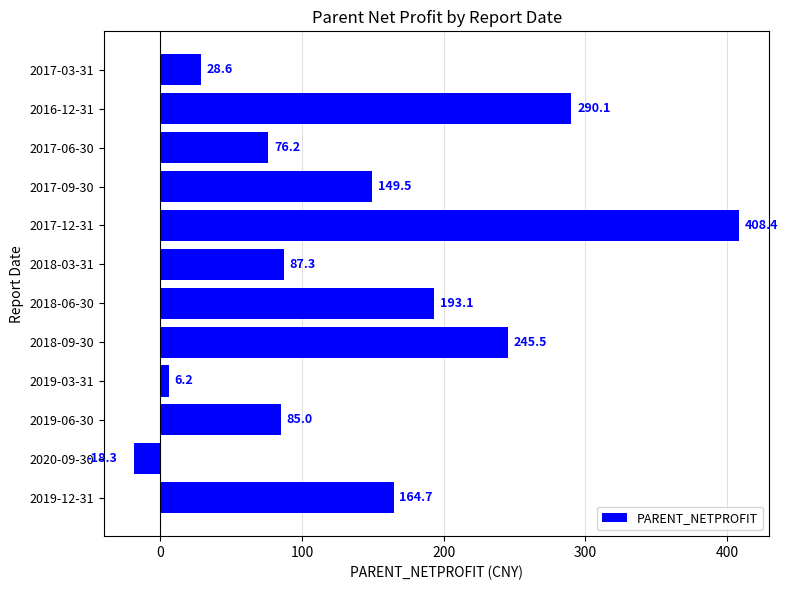

Which has a higher value, 2017-12-31 or 2017-09-30?

2017-12-31